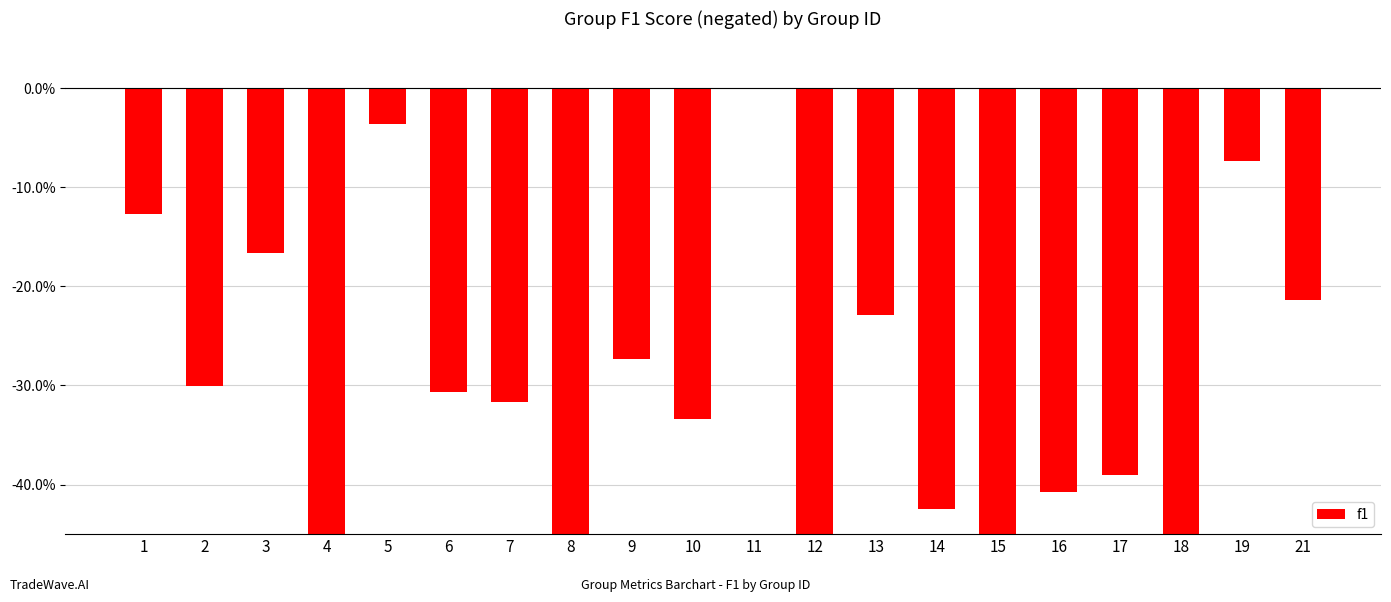

What is the value of the 17th bar from the left?

-0.4